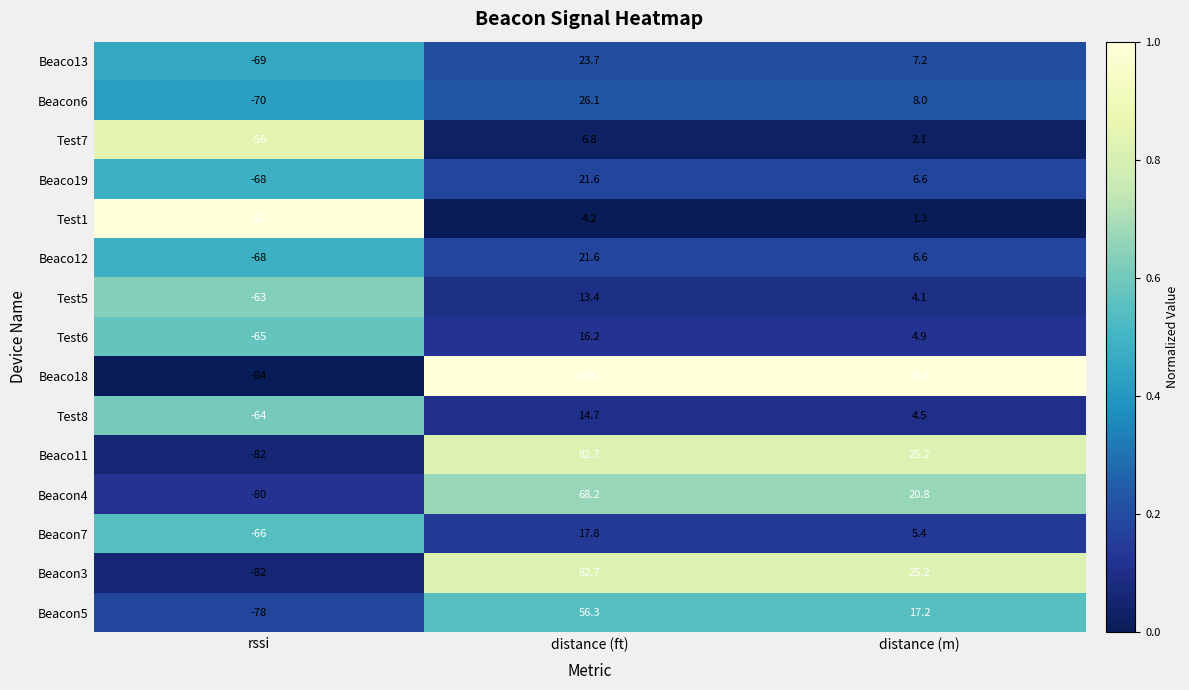

What is the sum of all Test8 values?

-44.8